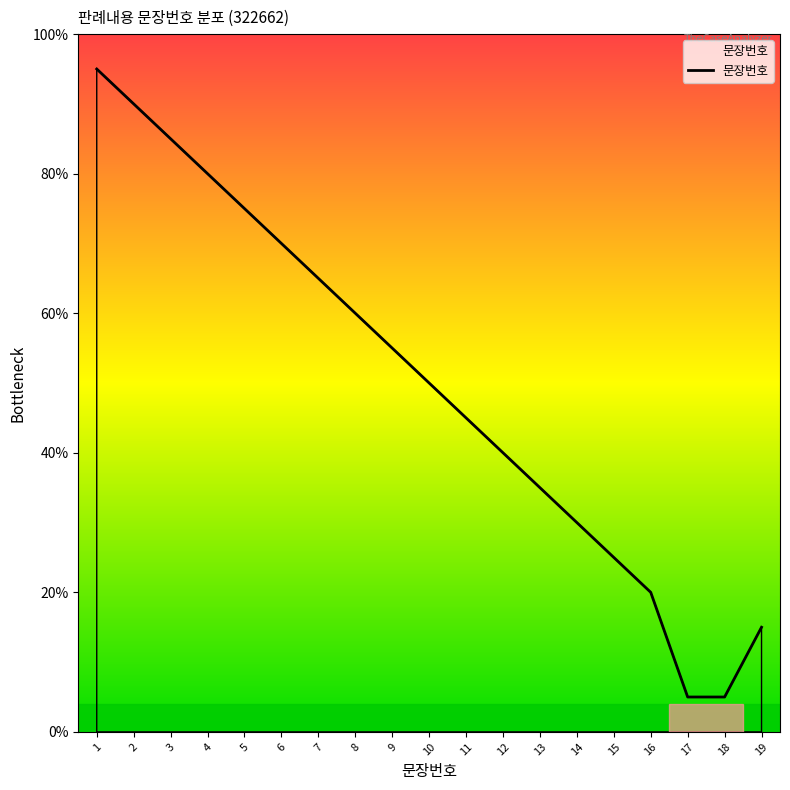

Where is the data nearest to the value 50?

10